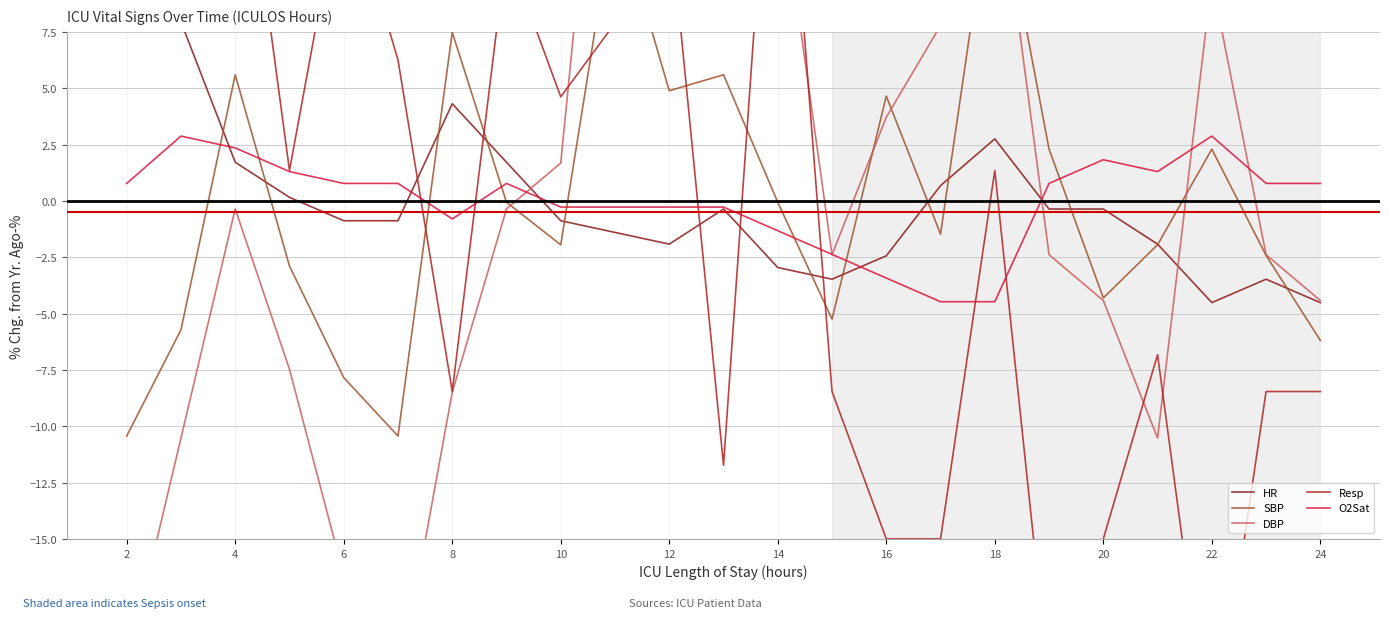

How many times do SBP and DBP cross each other?

5